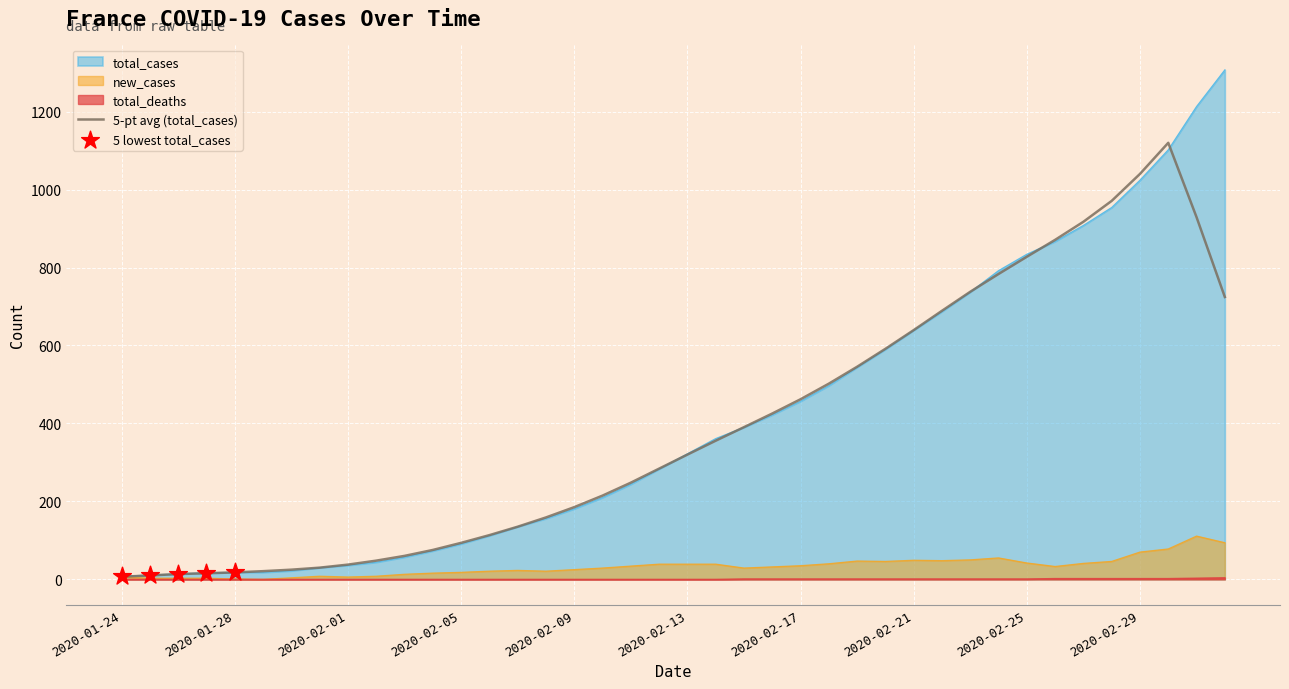

Is the value of total_deaths at 2020-03-01 greater than the value of new_cases at 2020-01-31?

No